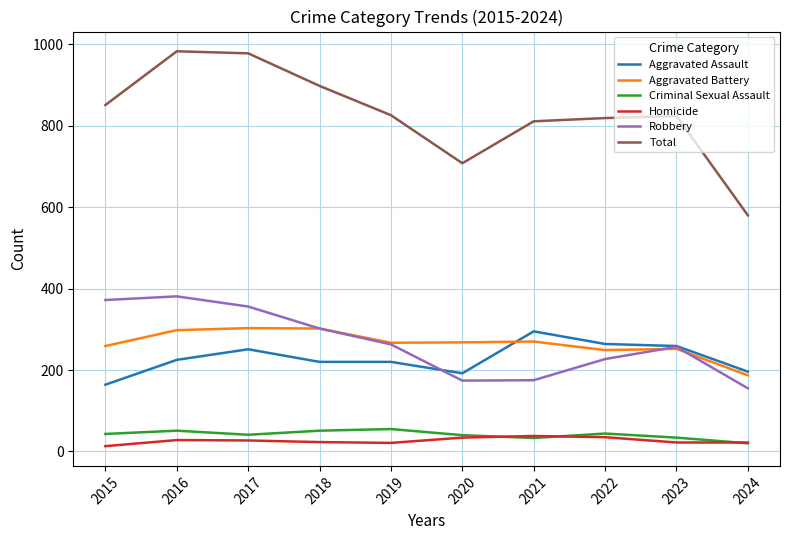

At which label does Total reach its minimum?

2024